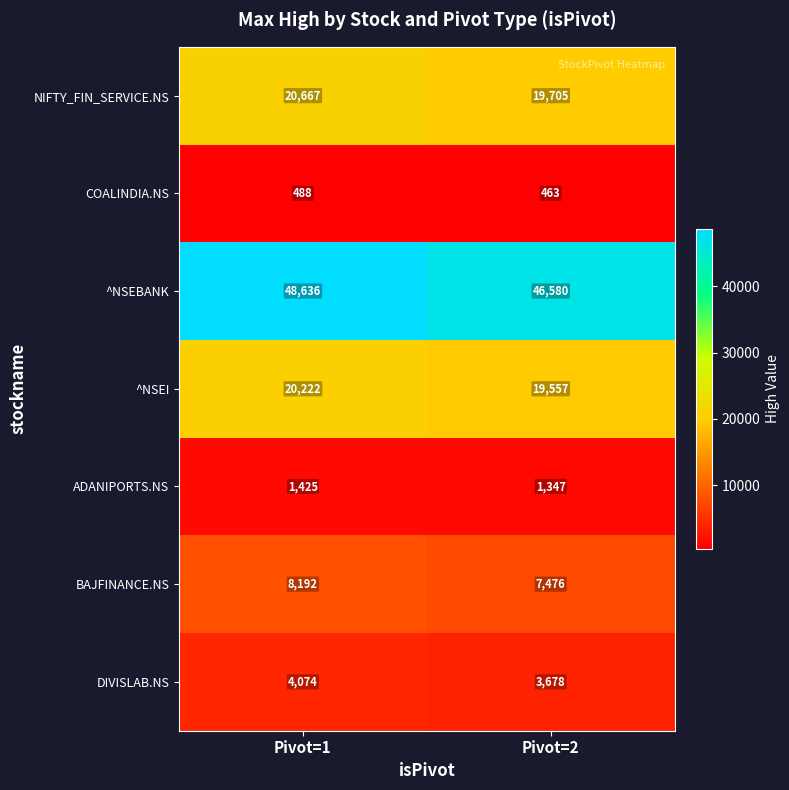

Reading left to right, extract all data points from this chart.

NIFTY_FIN_SERVICE.NS: 20667	19705
COALINDIA.NS: 488	463
^NSEBANK: 48636	46580
^NSEI: 20222	19557
ADANIPORTS.NS: 1425	1347
BAJFINANCE.NS: 8192	7476
DIVISLAB.NS: 4074	3678